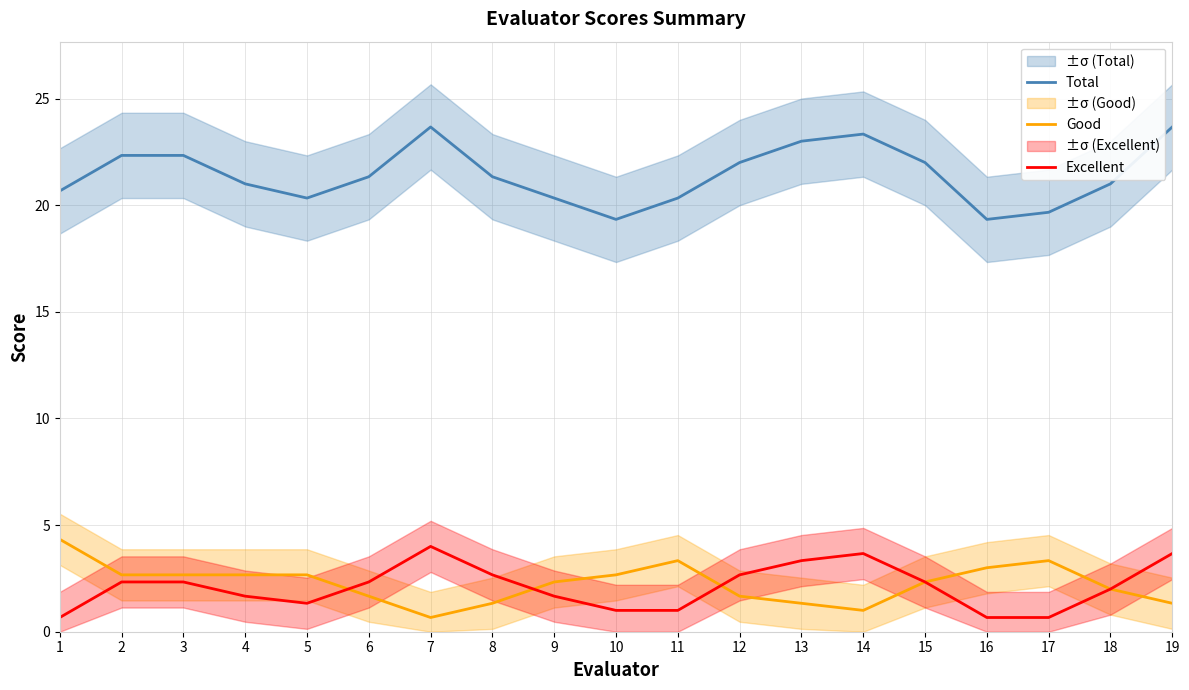

What are all the series names shown in the legend?

Total, Good, Excellent